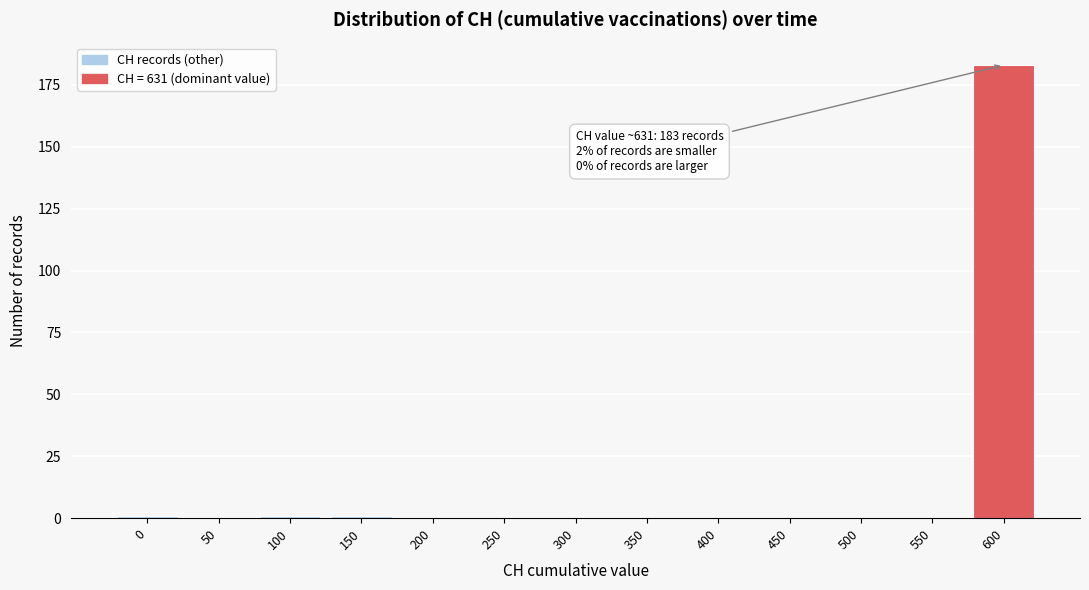

Reading right to left, transcribe all the data shown in this chart.

600=183	550=0	500=0	450=0	400=0	350=0	300=0	250=0	200=0	150=1	100=1	50=0	0=1